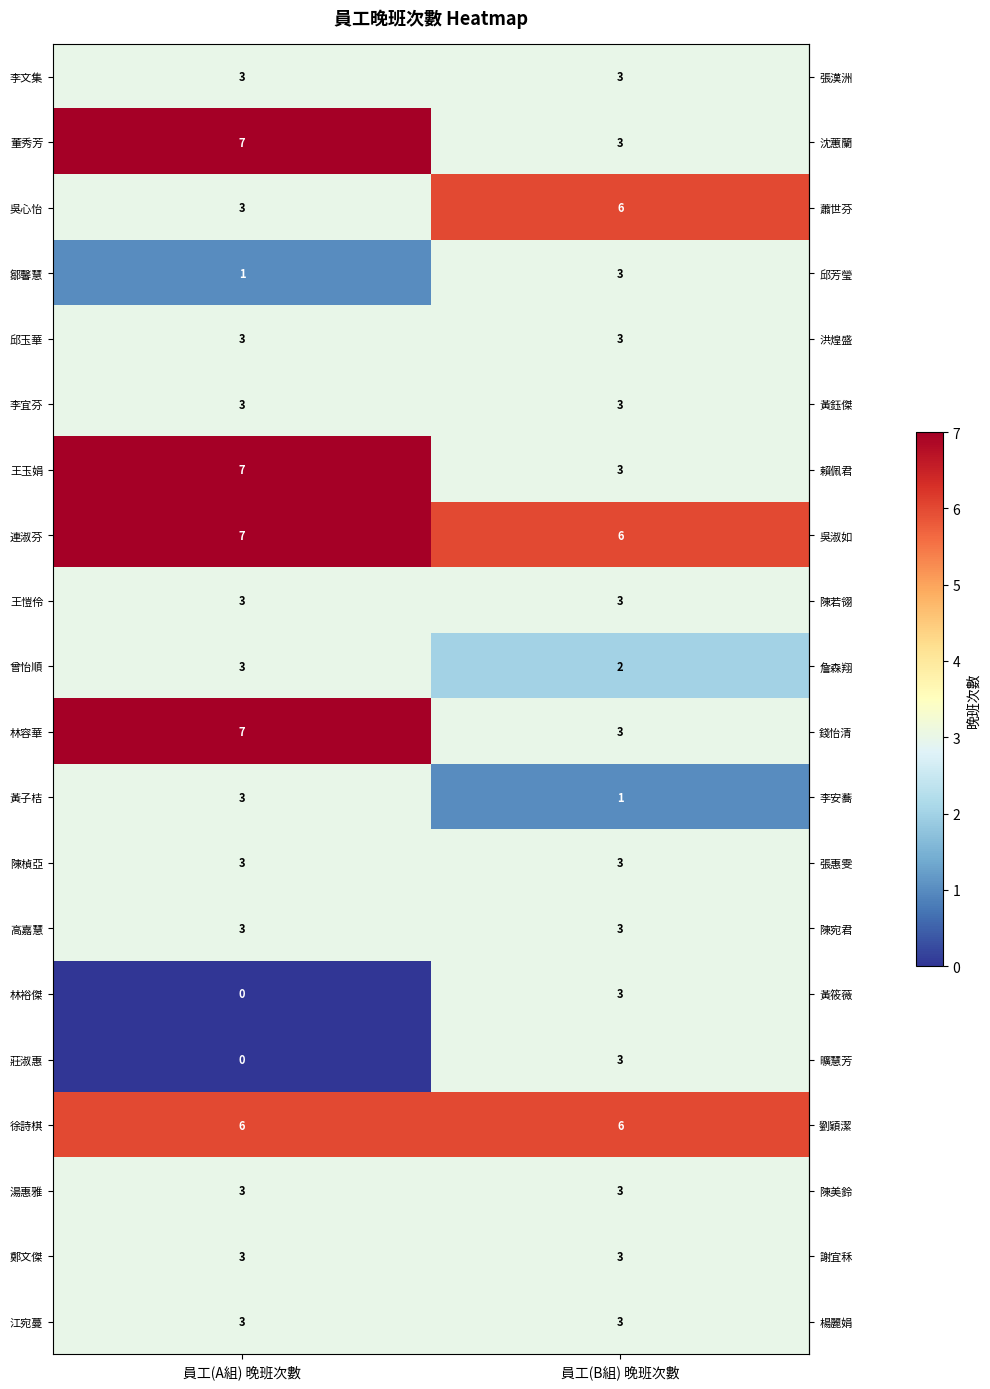

What is the average value of the 李宜芬 series?

3